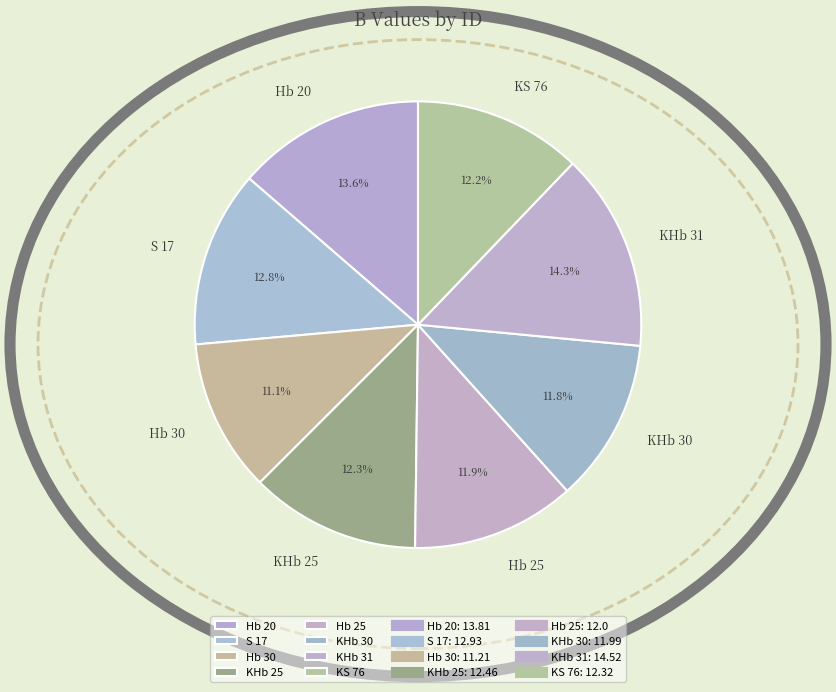

Which category has the smallest portion of the pie?

Hb 30